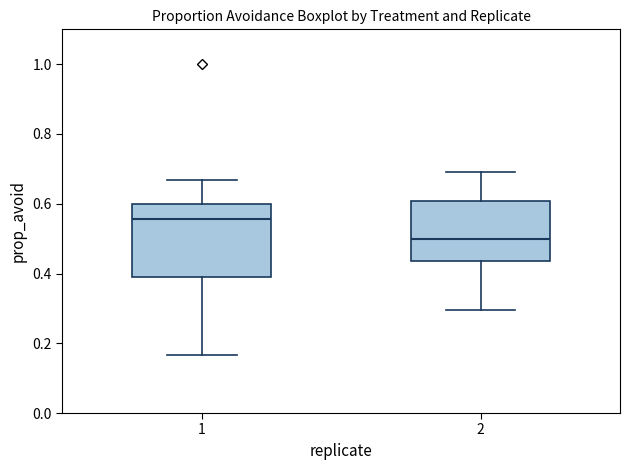

Which box's median line is the highest?

1